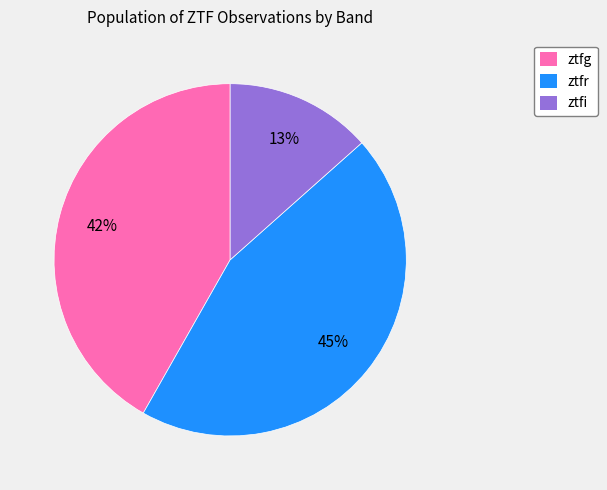

Which slice is the smallest?

ztfi